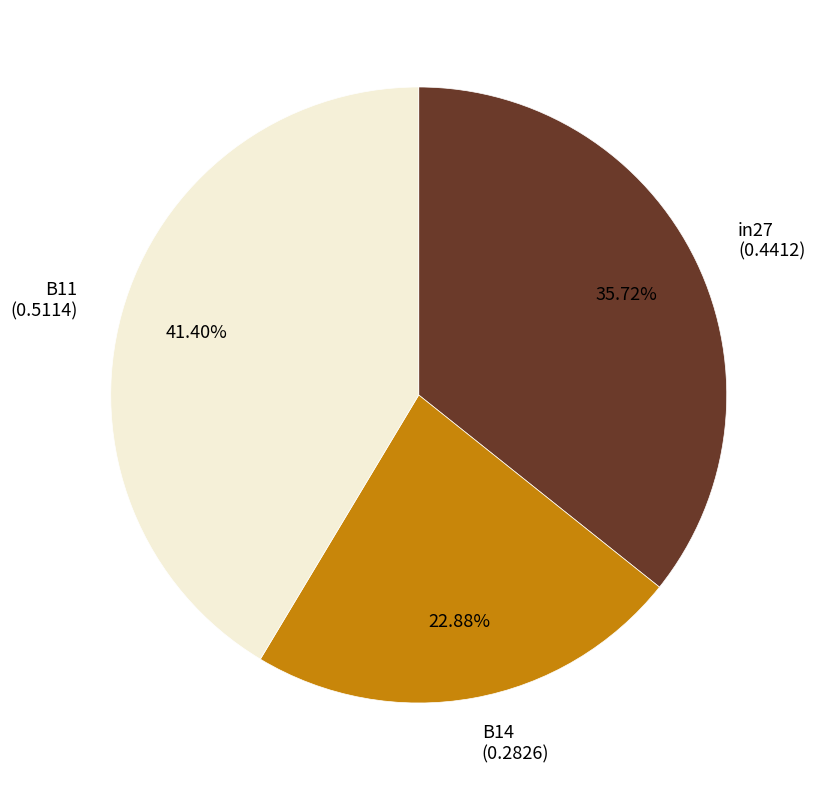

To the nearest percent, what percentage of the pie is B14?

23%